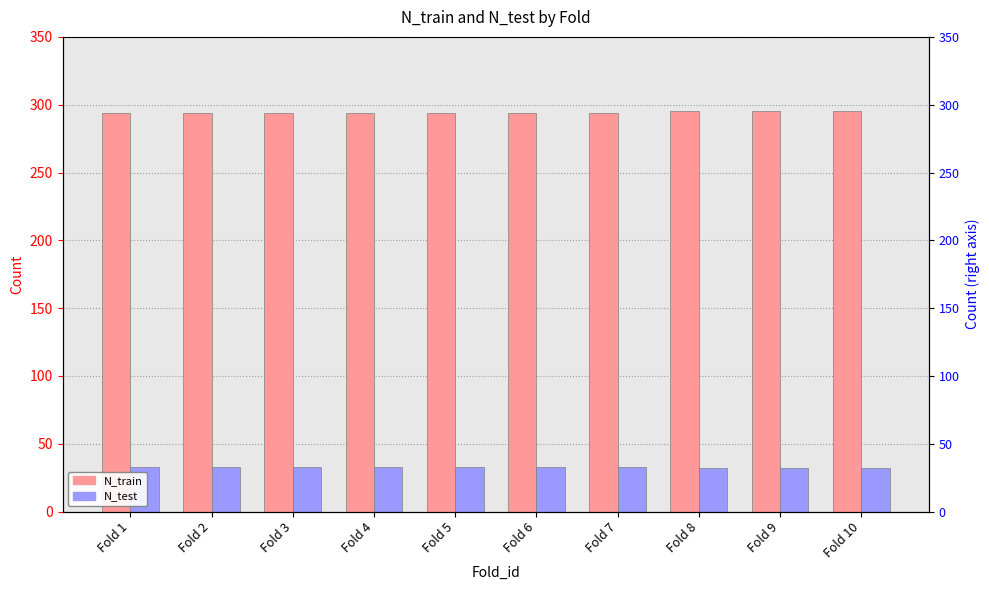

Which category has the lowest value across all series?

Fold 8